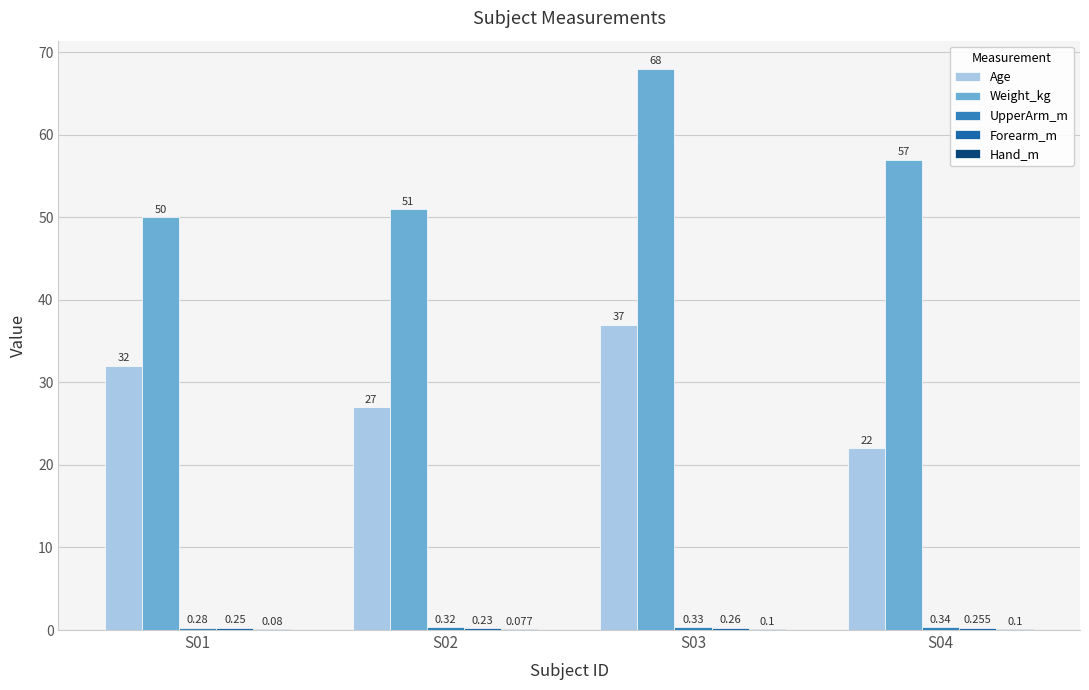

Where does the Weight_kg series first go above 57?

S03